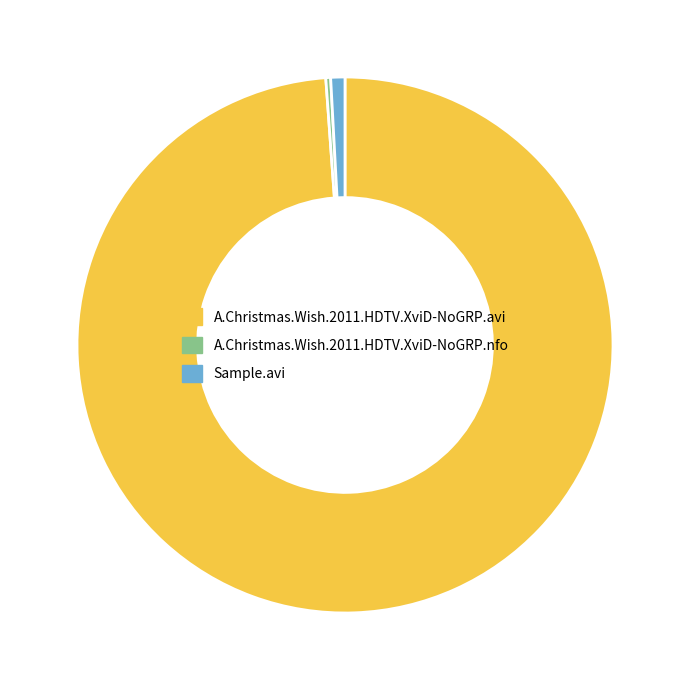

Is there a majority slice in this chart?

Yes